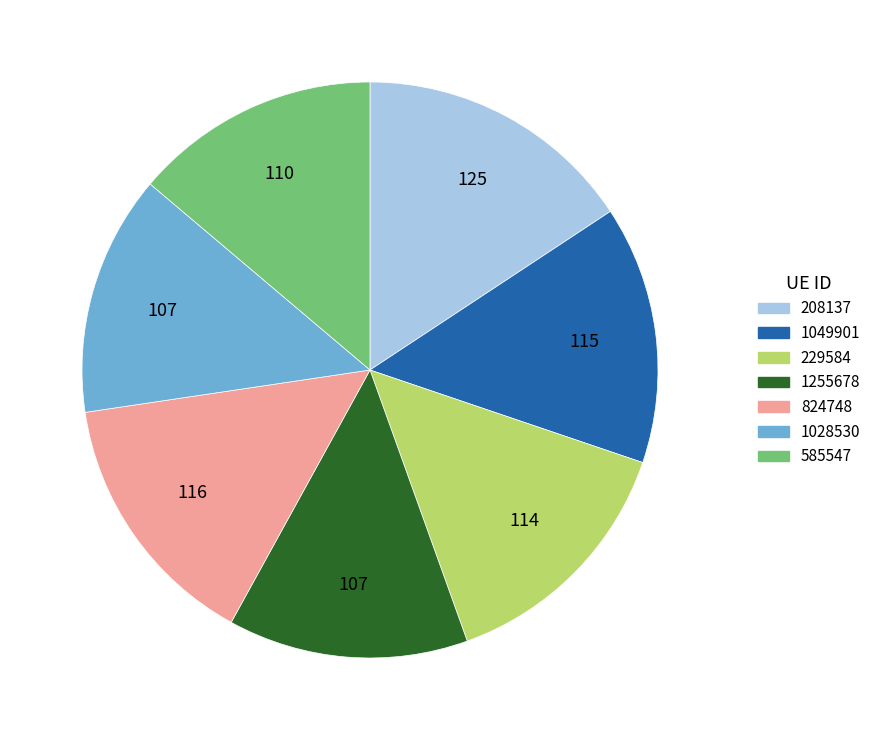

Which has a higher value, 1255678 or 229584?

229584